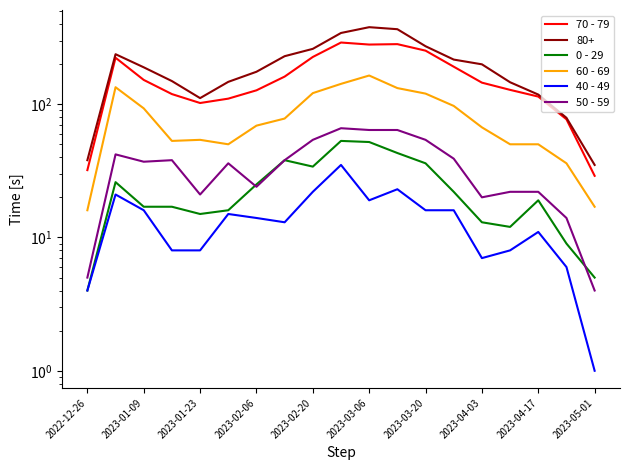

How many interior local valleys does the 70 - 79 series have?

2